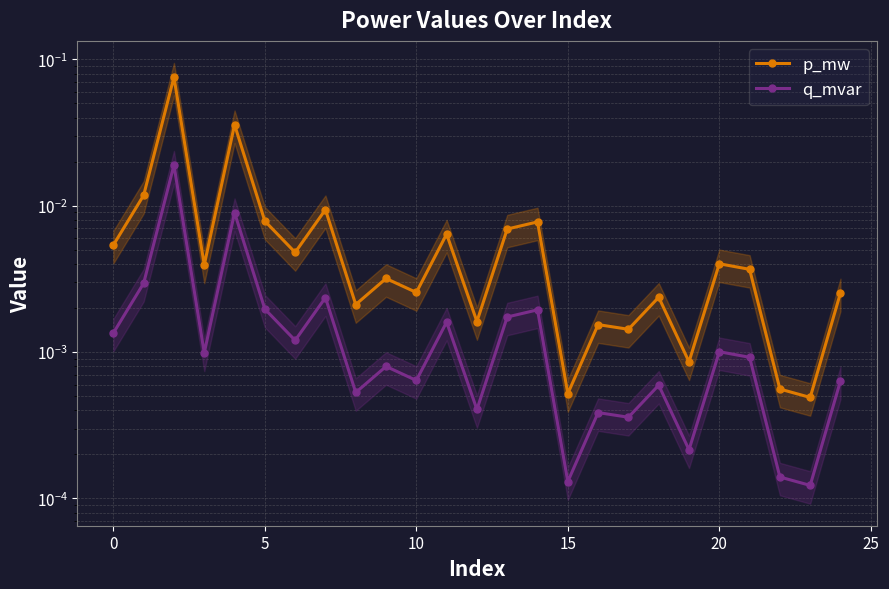

What is the difference between the maximum and minimum values in the p_mw series?

0.1